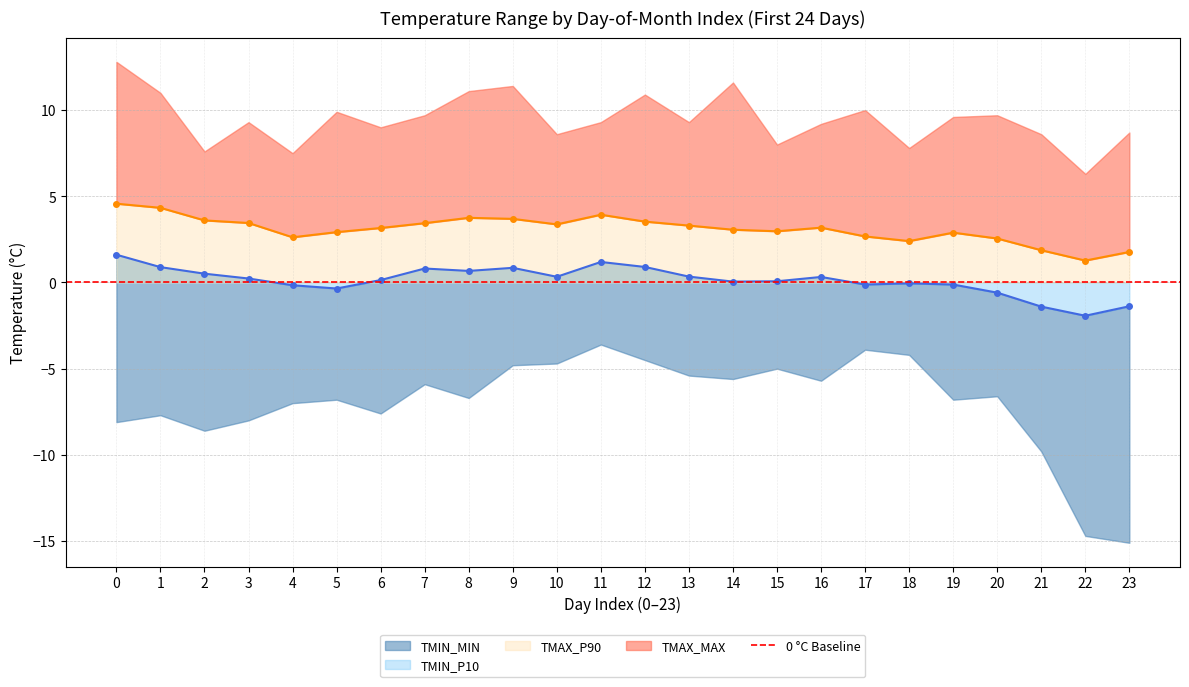

How many data points in TMAX_P90 are above 3?

14